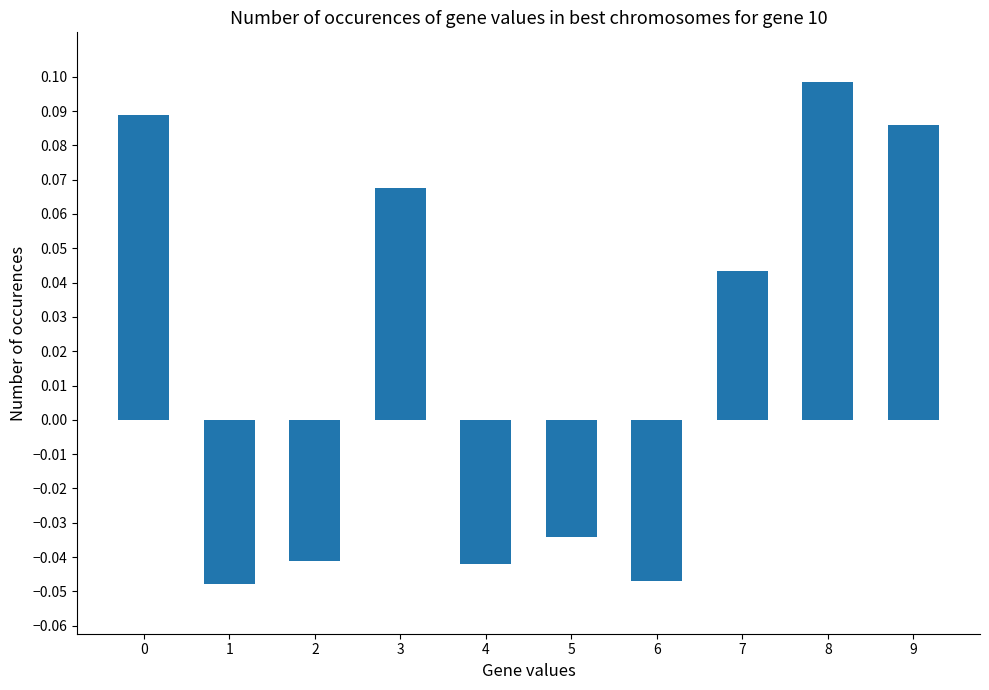

Count the number of categories in the chart.

10